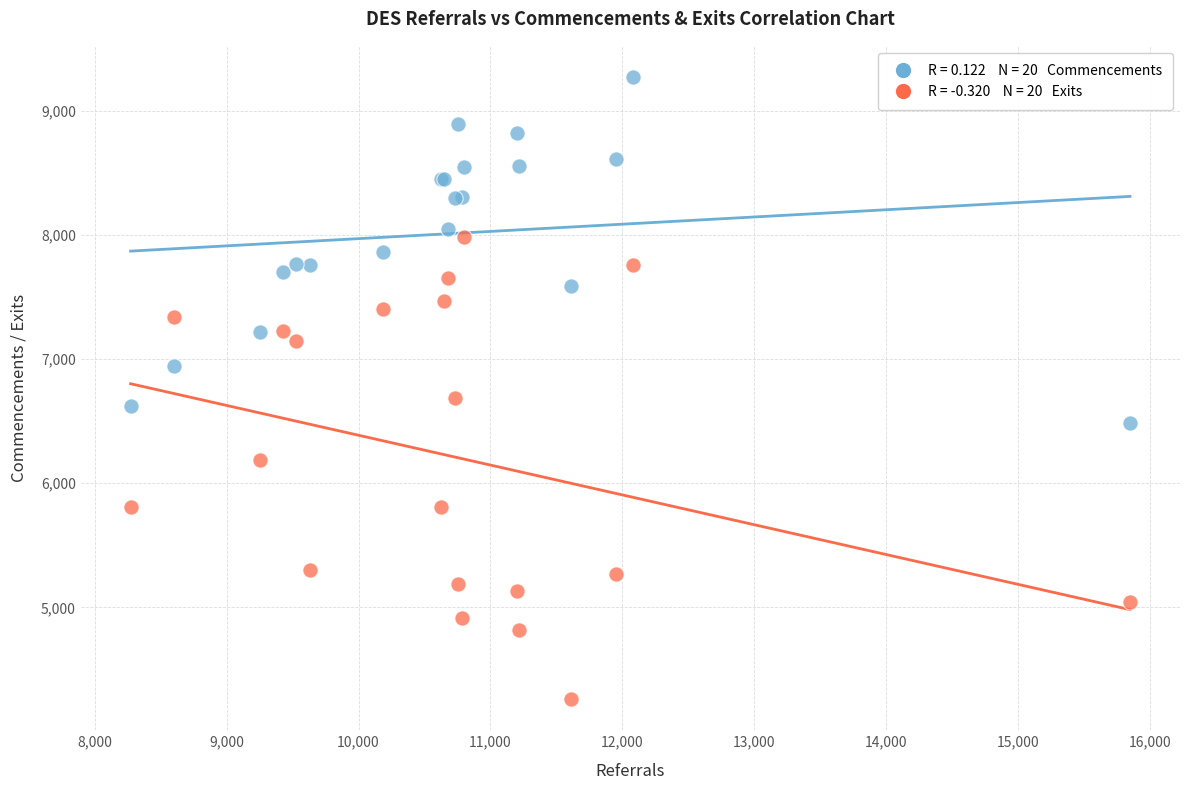

Across all series, what Y value is closest to 6767?

6687